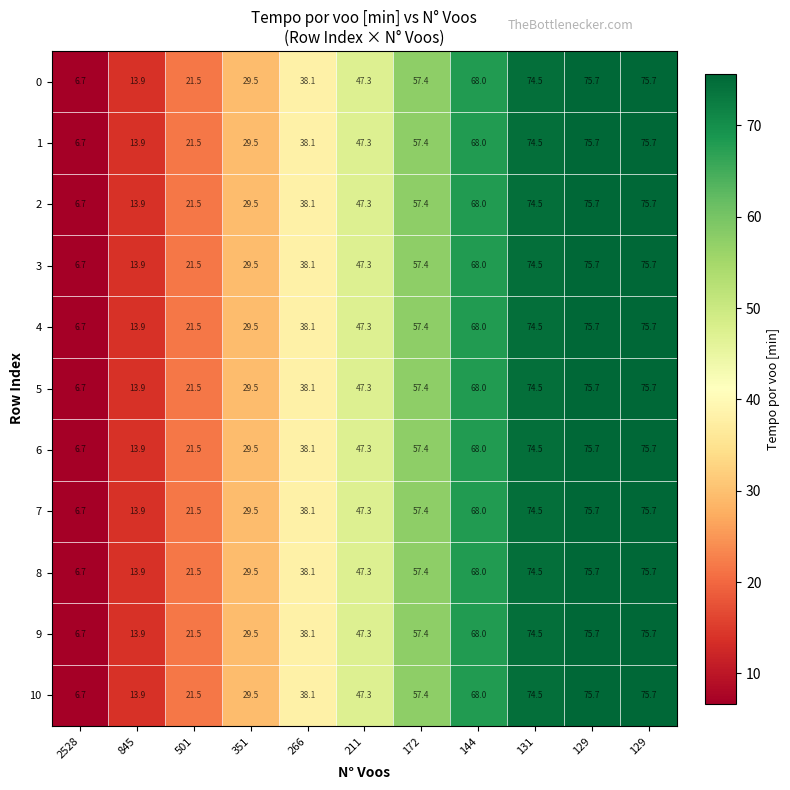

Reading right to left, what are all the values shown in this chart?

0: 129=75.7	129=75.7	131=74.5	144=68.0	172=57.4	211=47.3	266=38.1	351=29.5	501=21.5	845=13.9	2528=6.7
1: 129=75.7	129=75.7	131=74.5	144=68.0	172=57.4	211=47.3	266=38.1	351=29.5	501=21.5	845=13.9	2528=6.7
2: 129=75.7	129=75.7	131=74.5	144=68.0	172=57.4	211=47.3	266=38.1	351=29.5	501=21.5	845=13.9	2528=6.7
3: 129=75.7	129=75.7	131=74.5	144=68.0	172=57.4	211=47.3	266=38.1	351=29.5	501=21.5	845=13.9	2528=6.7
4: 129=75.7	129=75.7	131=74.5	144=68.0	172=57.4	211=47.3	266=38.1	351=29.5	501=21.5	845=13.9	2528=6.7
5: 129=75.7	129=75.7	131=74.5	144=68.0	172=57.4	211=47.3	266=38.1	351=29.5	501=21.5	845=13.9	2528=6.7
6: 129=75.7	129=75.7	131=74.5	144=68.0	172=57.4	211=47.3	266=38.1	351=29.5	501=21.5	845=13.9	2528=6.7
7: 129=75.7	129=75.7	131=74.5	144=68.0	172=57.4	211=47.3	266=38.1	351=29.5	501=21.5	845=13.9	2528=6.7
8: 129=75.7	129=75.7	131=74.5	144=68.0	172=57.4	211=47.3	266=38.1	351=29.5	501=21.5	845=13.9	2528=6.7
9: 129=75.7	129=75.7	131=74.5	144=68.0	172=57.4	211=47.3	266=38.1	351=29.5	501=21.5	845=13.9	2528=6.7
10: 129=75.7	129=75.7	131=74.5	144=68.0	172=57.4	211=47.3	266=38.1	351=29.5	501=21.5	845=13.9	2528=6.7